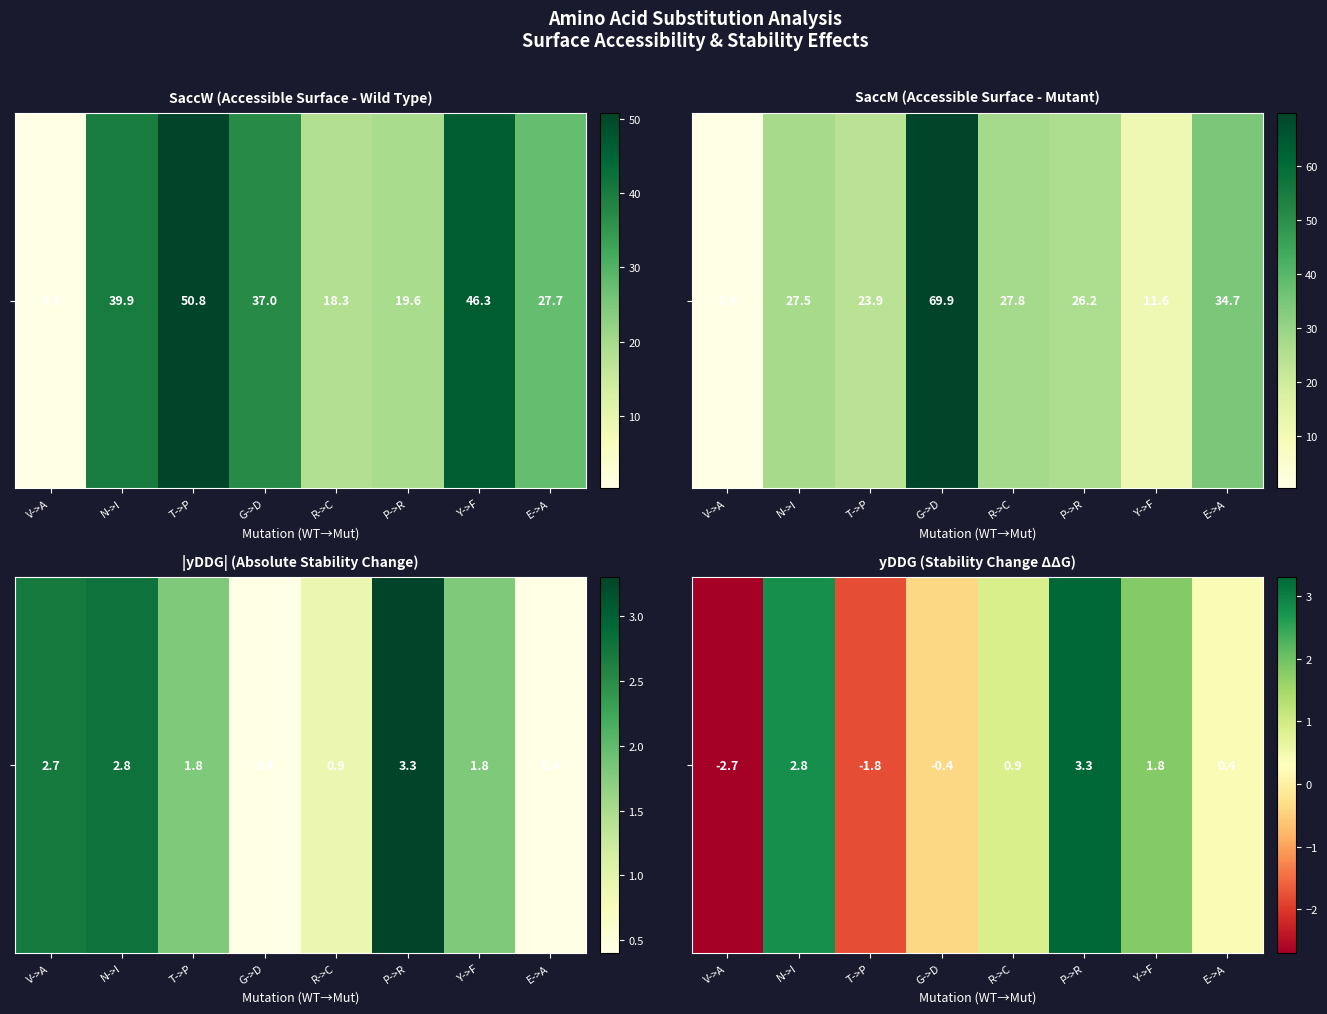

Where is the data nearest to the value 0?

G->D